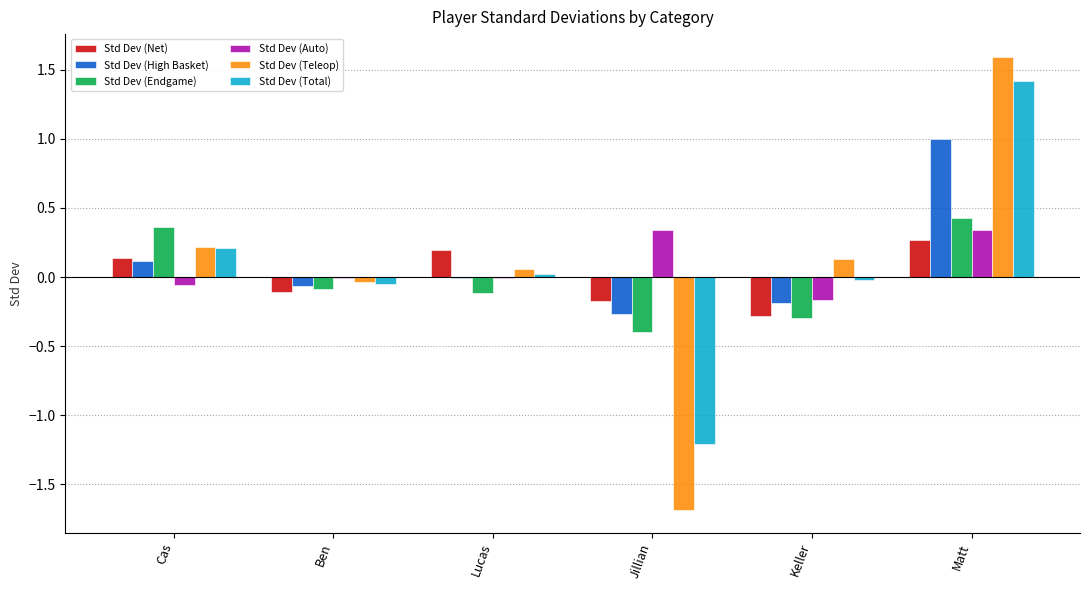

The Std Dev (Auto) series shows 0.1 at Matt. True or false?

False